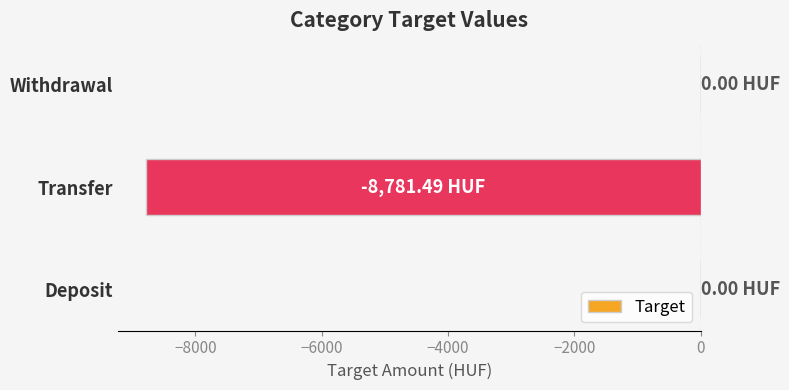

Which has a higher value, Deposit or Transfer?

Deposit